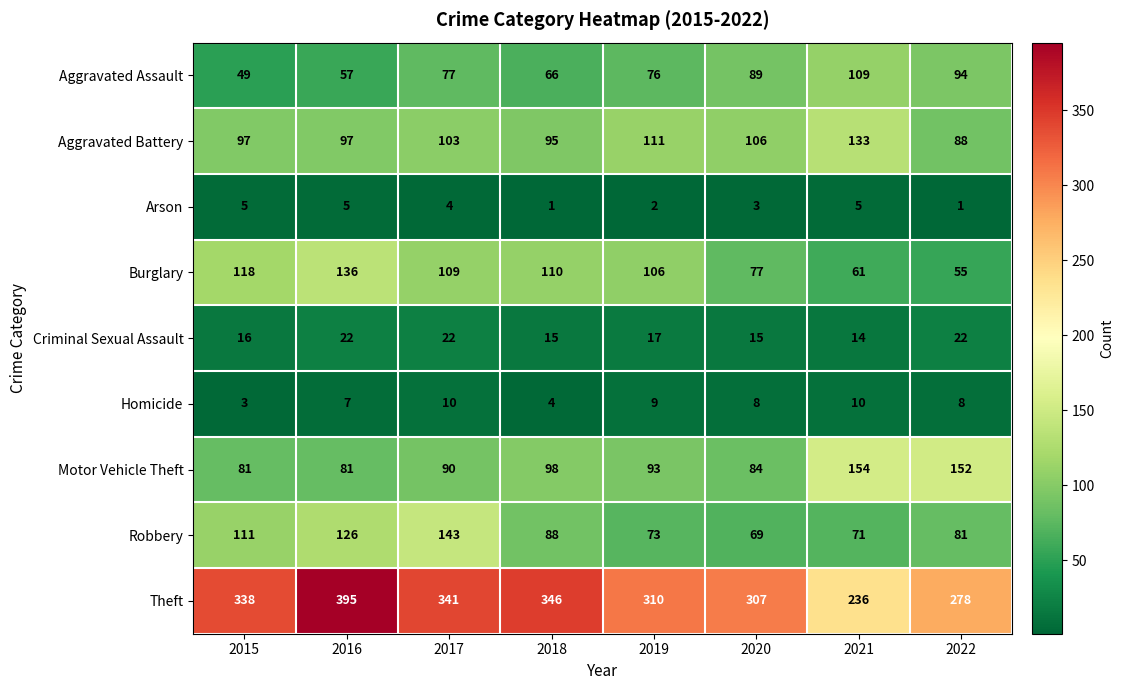

At 2020, list the series in order from largest to smallest.

Theft, Aggravated Battery, Aggravated Assault, Motor Vehicle Theft, Burglary, Robbery, Criminal Sexual Assault, Homicide, Arson